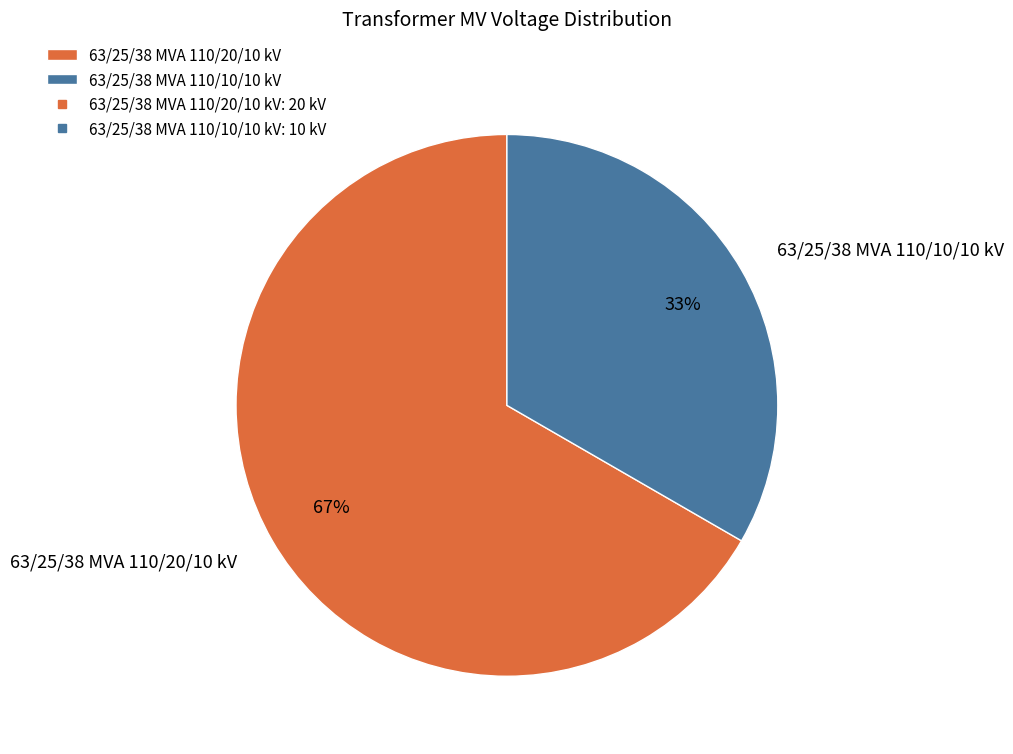

Is it true that 63/25/38 MVA 110/20/10 kV is 76% of the pie?

False